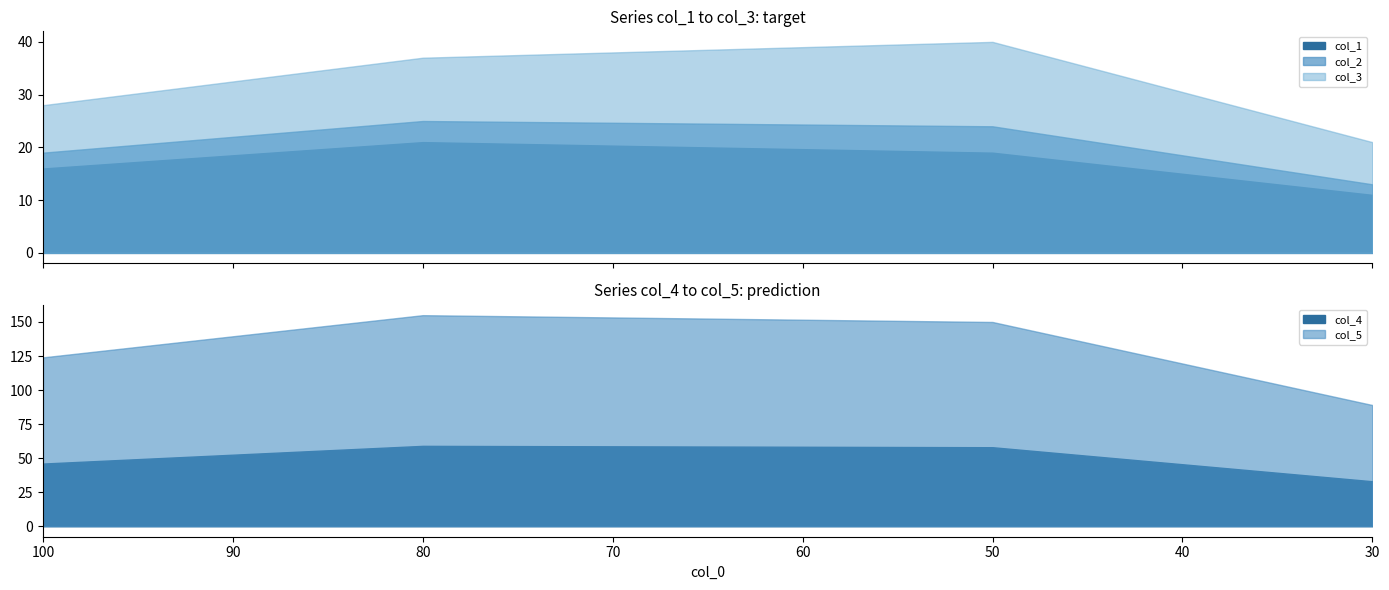

What is the value of the col_3 point at the 2nd from the left?

37